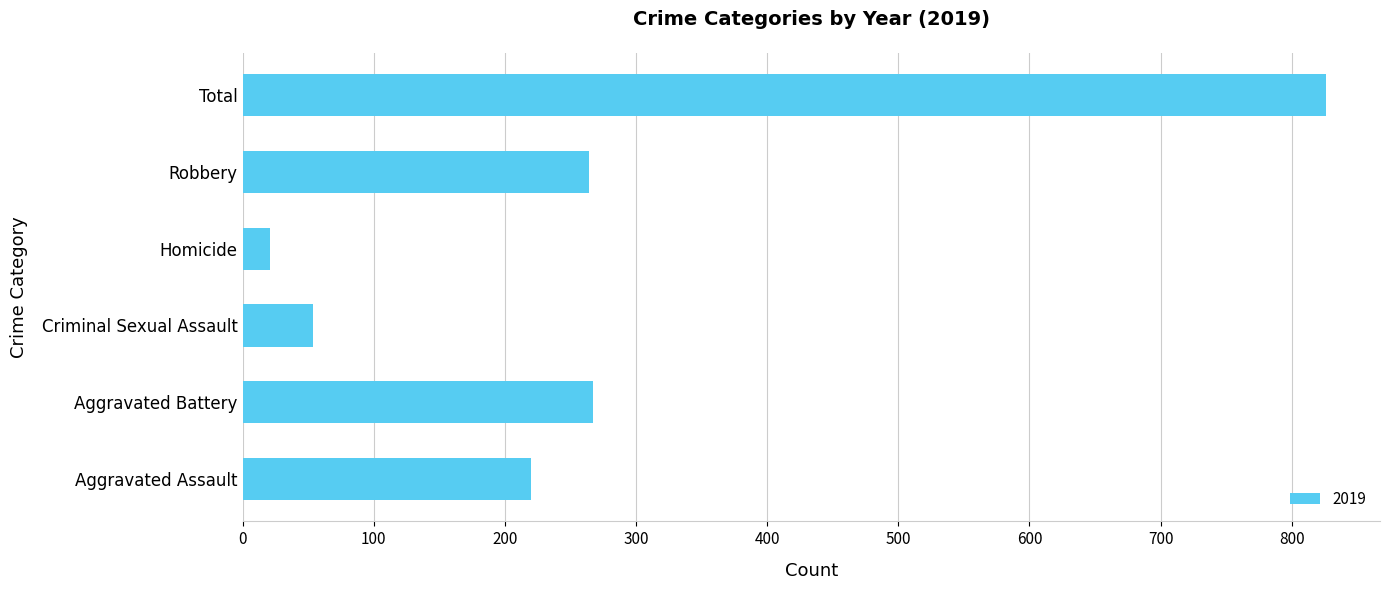

At which category does the chart reach its minimum across all series?

Homicide